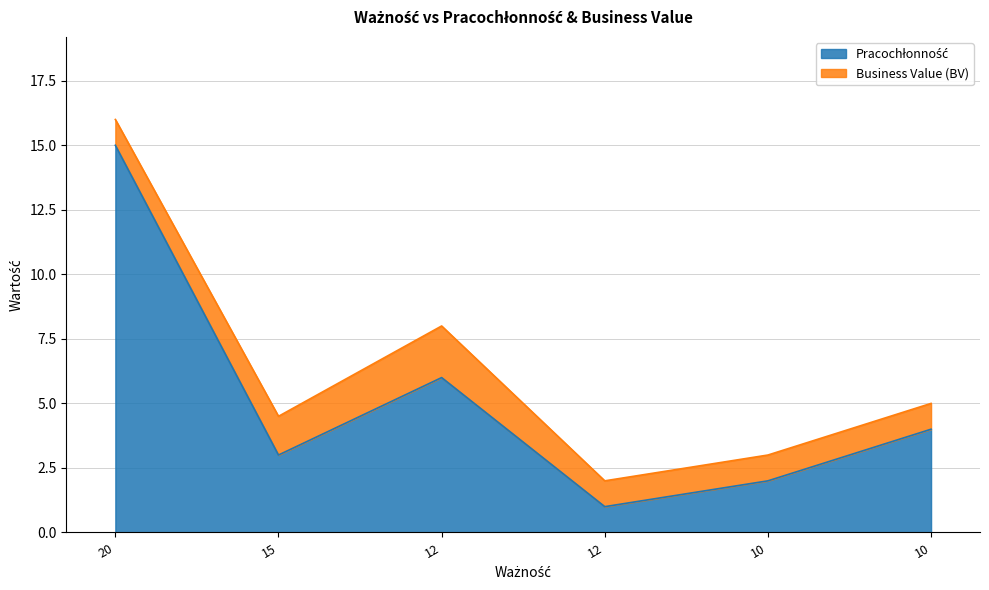

Reading left to right, what are all the values shown in this chart?

15	3	6	1	2	4